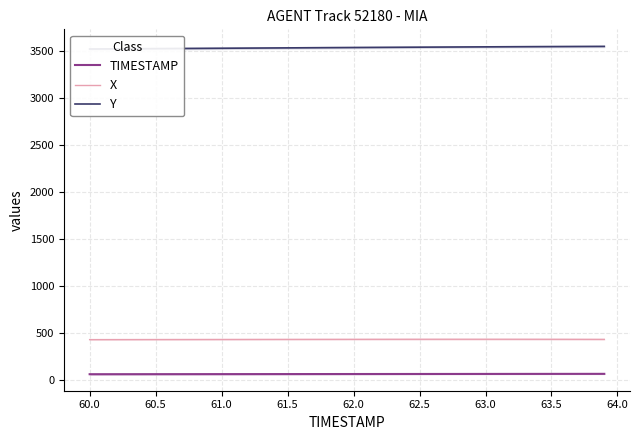

True or false: TIMESTAMP and Y intersect in this chart.

False